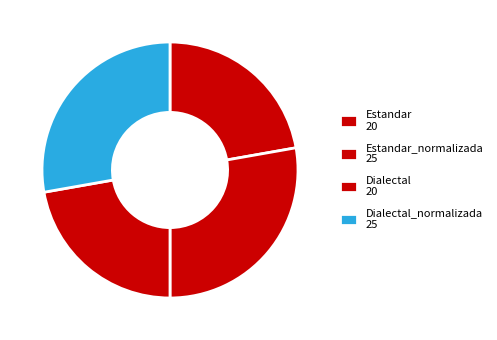

How many segments does this pie chart have?

4